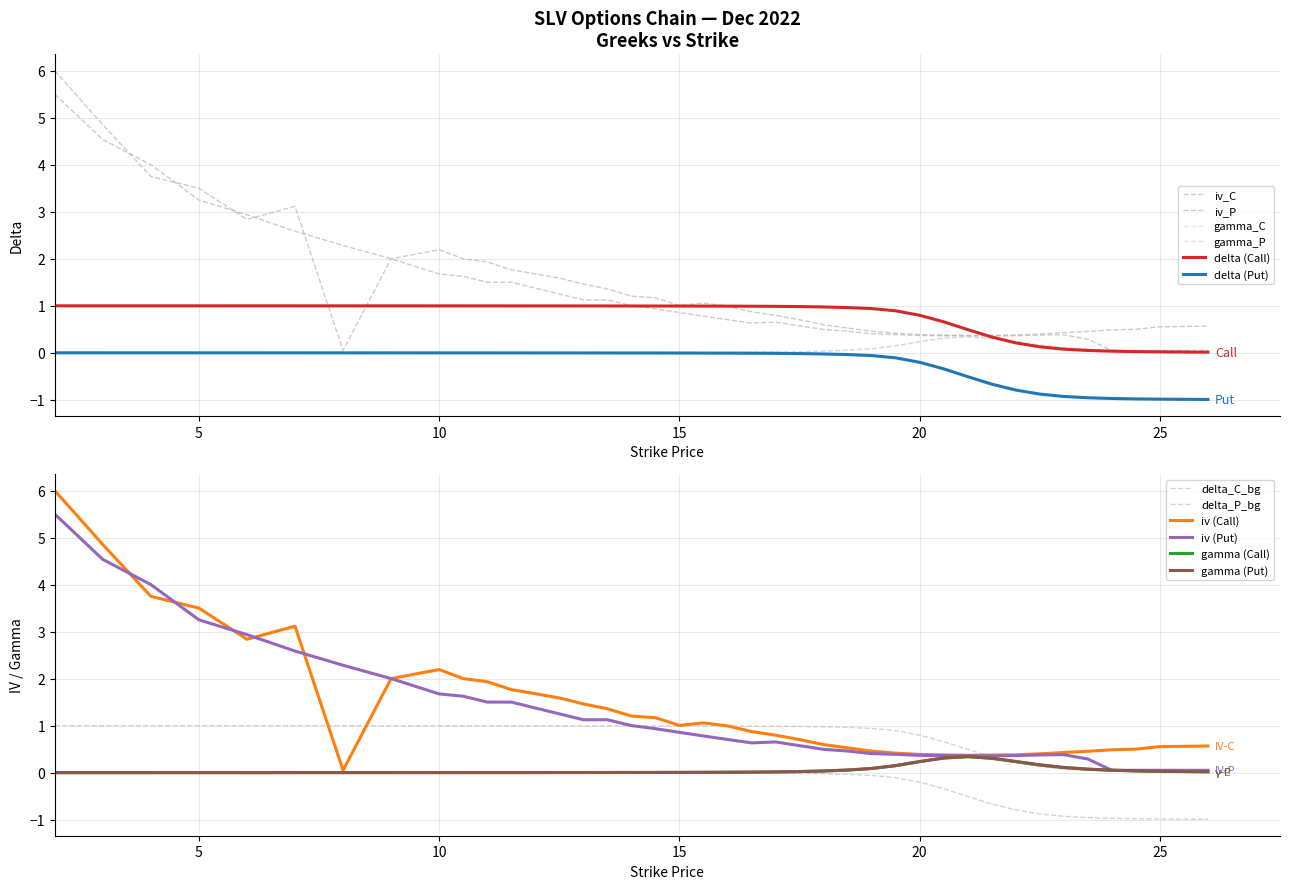

True or false: delta_C has a value of 0.1 at 23.

False